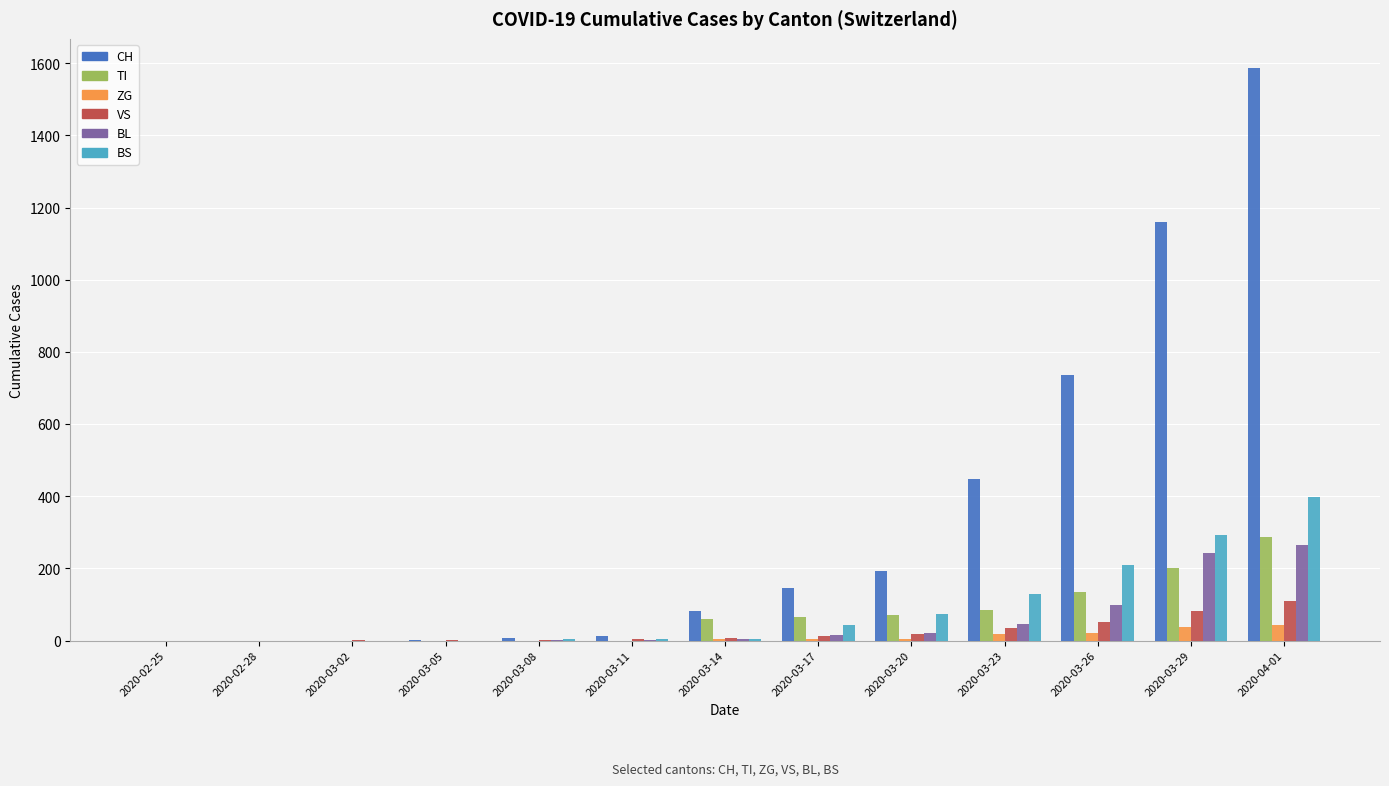

What is the sum of all ZG values?

137